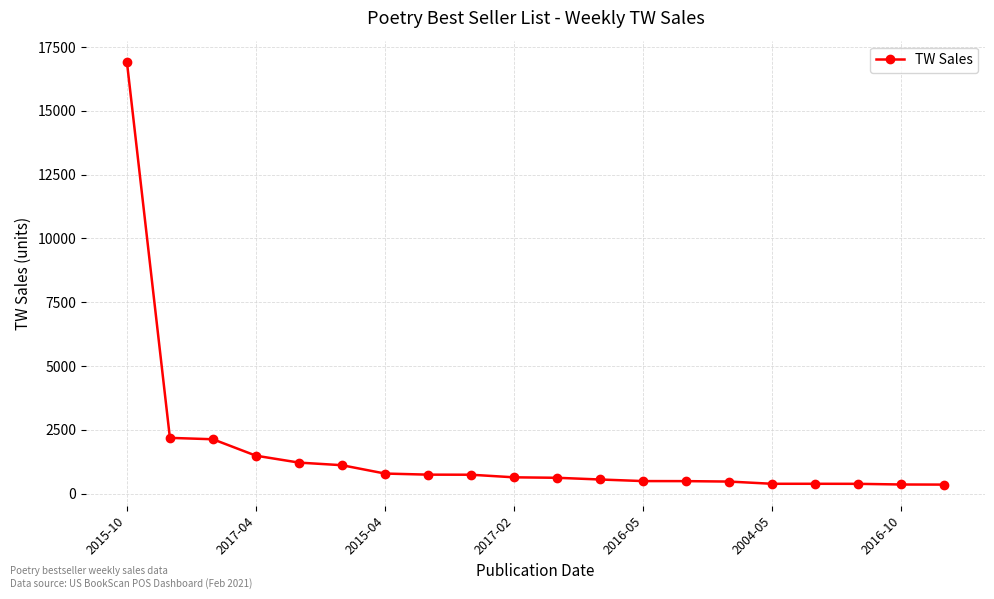

What is the greatest value displayed?

16923